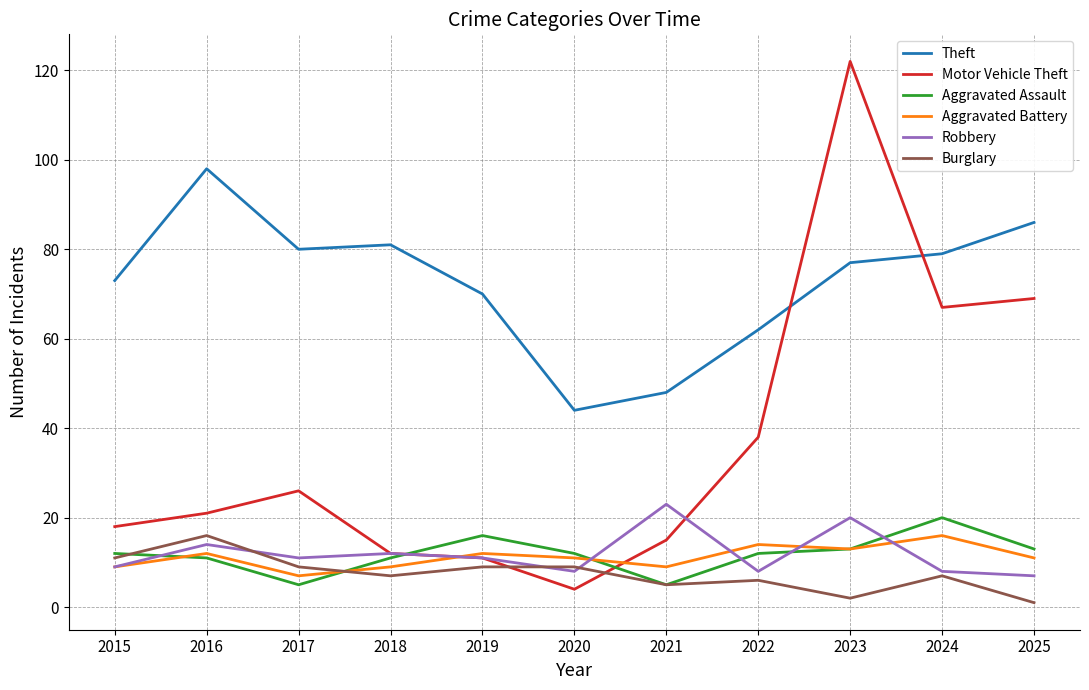

The Robbery series shows 18 at 2016. True or false?

False